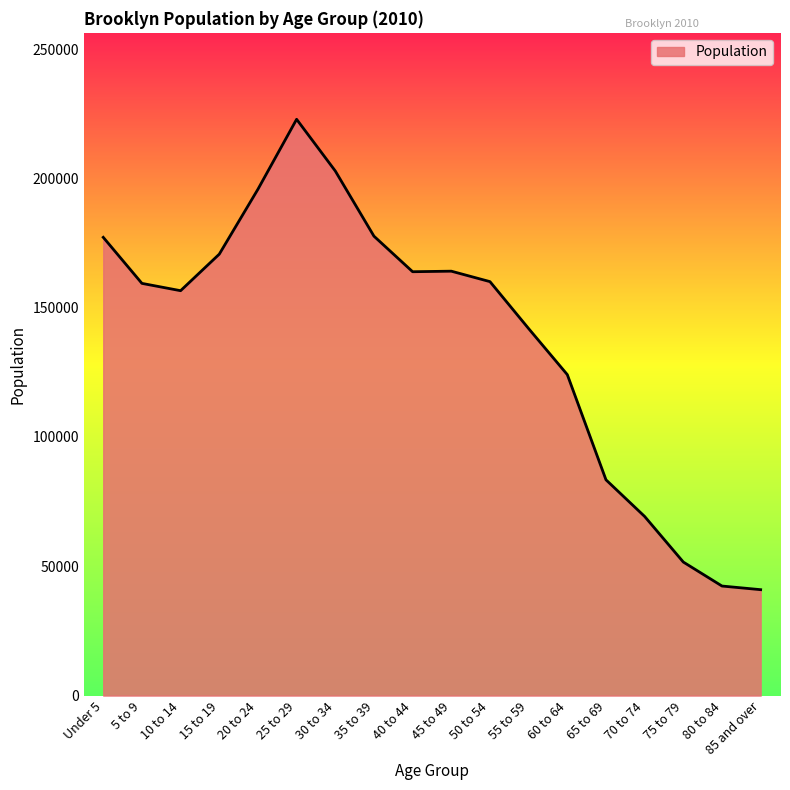

What is the difference between the values at 75 to 79 and 70 to 74?

17629